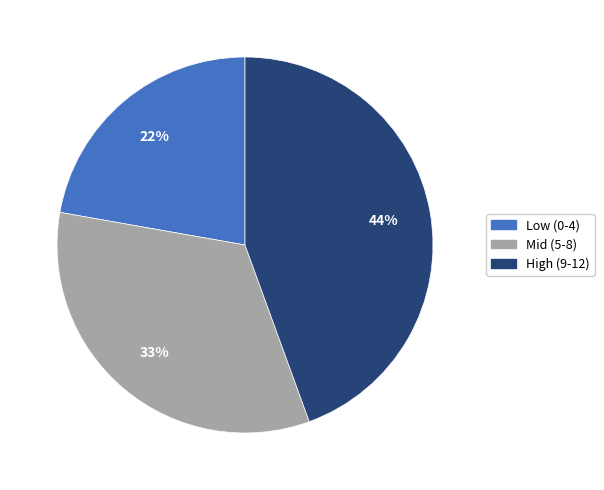

To the nearest percent, what is the average slice percentage?

33%